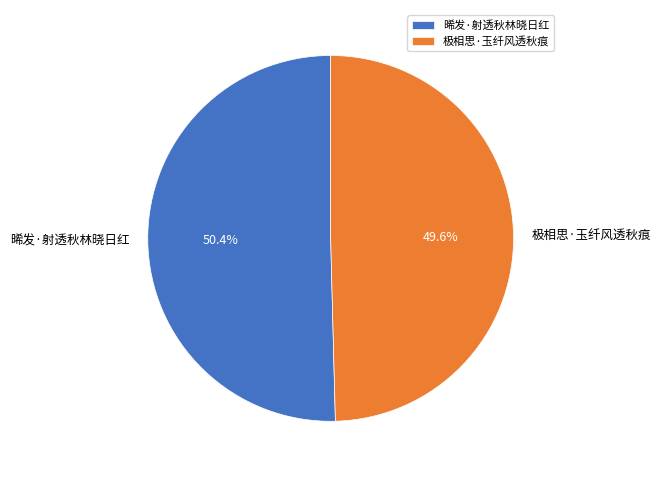

Is it true that 晞发·射透秋林晓日红 is 50% of the pie?

True